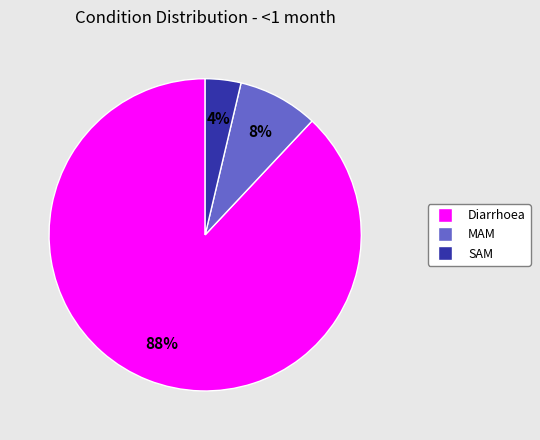

To the nearest percent, what is the combined percentage of MAM and SAM?

12%